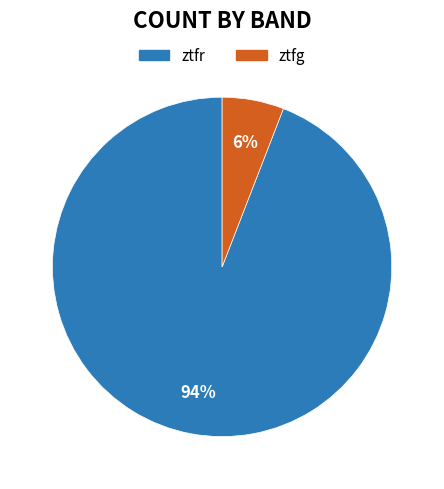

To the nearest percent, what is the difference between the largest and smallest slice percentages?

88%